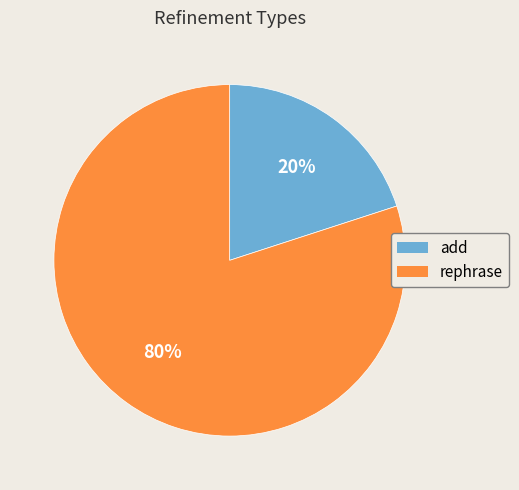

Which has a higher value, rephrase or add?

rephrase